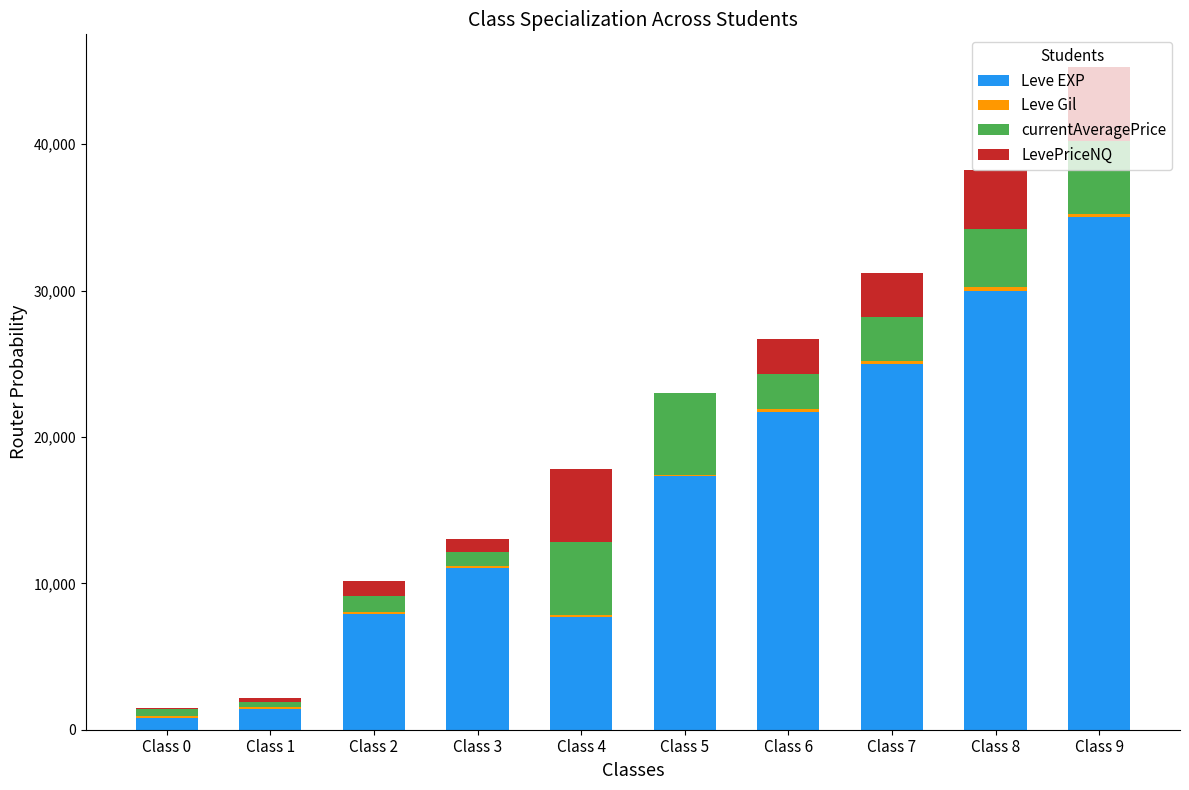

Where is Leve EXP nearest to the value 17900?

Class 5